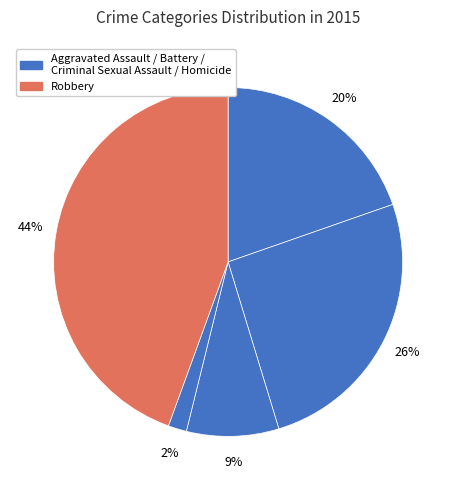

Rank the categories by value from highest to lowest.

Robbery, Aggravated Battery, Aggravated Assault, Criminal Sexual Assault, Homicide